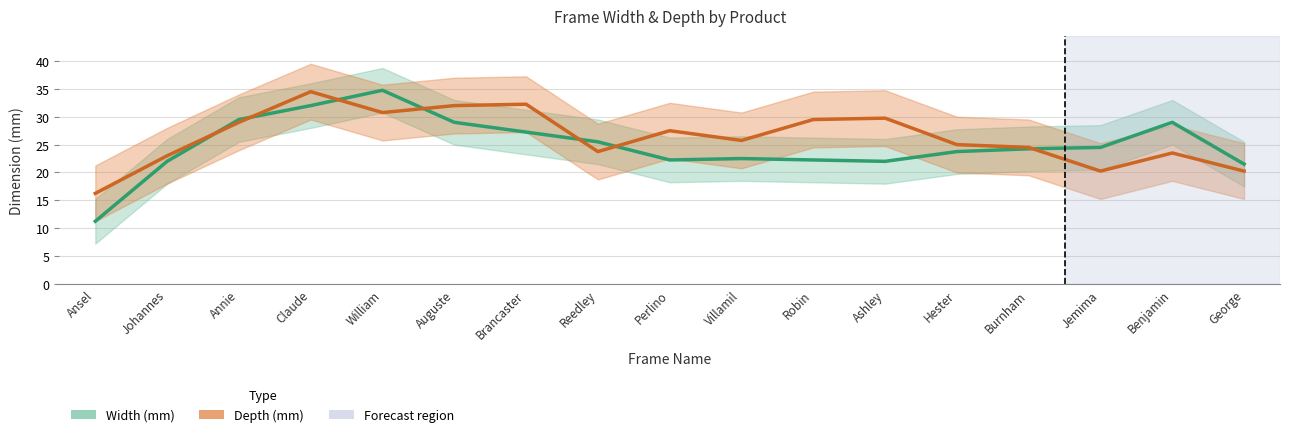

Between Reedley and Perlino, which series saw the biggest shift?

Depth (mm)